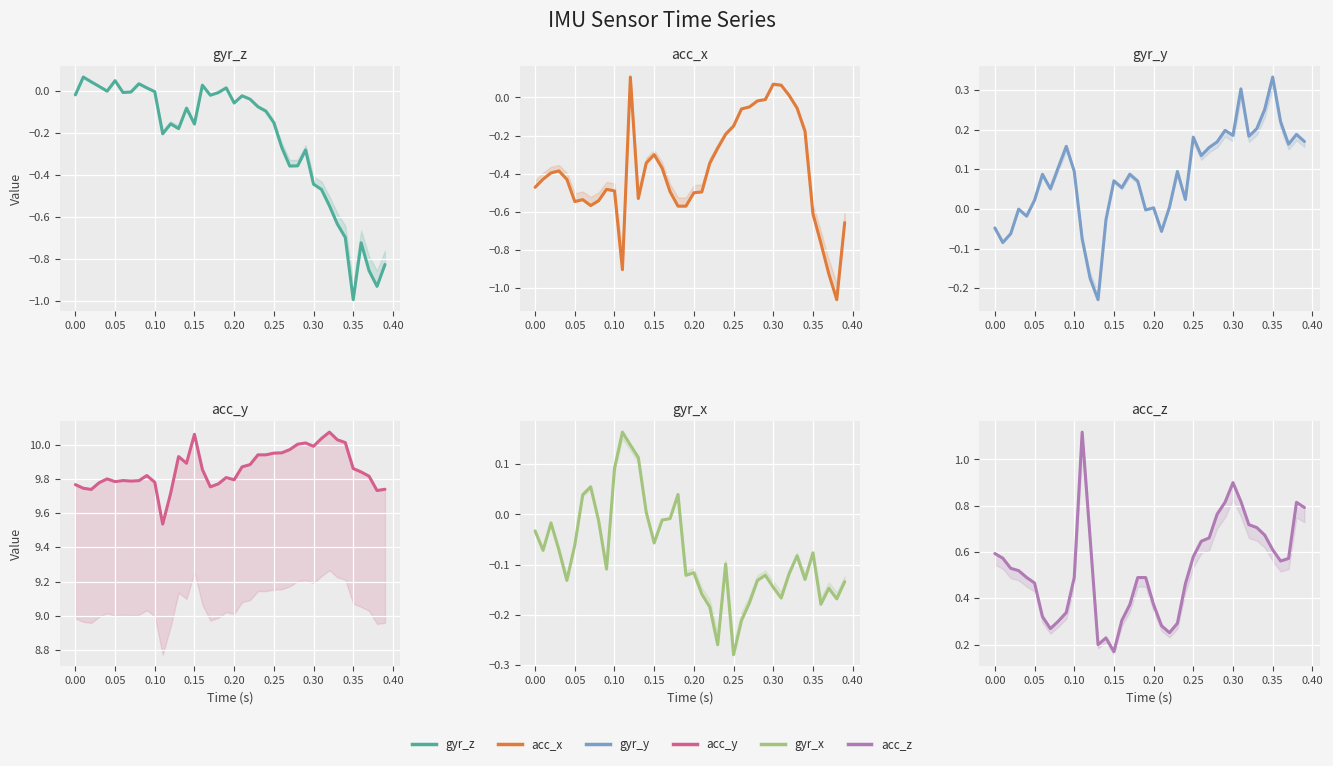

Reading left to right, what are all the values shown in this chart?

gyr_z: -0.0	0.1	0.0	0.0	-0.0	0.0	-0.0	-0.0	0.0	0.0	-0.0	-0.2	-0.2	-0.2	-0.1	-0.2	0.0	-0.0	-0.0	0.0	-0.1	-0.0	-0.0	-0.1	-0.1	-0.2	-0.3	-0.4	-0.4	-0.3	-0.4	-0.5	-0.5	-0.6	-0.7	-1.0	-0.7	-0.9	-0.9	-0.8
acc_x: -0.5	-0.4	-0.4	-0.4	-0.4	-0.5	-0.5	-0.6	-0.5	-0.5	-0.5	-0.9	0.1	-0.5	-0.3	-0.3	-0.4	-0.5	-0.6	-0.6	-0.5	-0.5	-0.3	-0.3	-0.2	-0.1	-0.1	-0.0	-0.0	-0.0	0.1	0.1	0.0	-0.1	-0.2	-0.6	-0.8	-0.9	-1.1	-0.7
gyr_y: -0.0	-0.1	-0.1	-0.0	-0.0	0.0	0.1	0.1	0.1	0.2	0.1	-0.1	-0.2	-0.2	-0.0	0.1	0.1	0.1	0.1	-0.0	0.0	-0.1	0.0	0.1	0.0	0.2	0.1	0.2	0.2	0.2	0.2	0.3	0.2	0.2	0.3	0.3	0.2	0.2	0.2	0.2
acc_y: 9.8	9.7	9.7	9.8	9.8	9.8	9.8	9.8	9.8	9.8	9.8	9.5	9.7	9.9	9.9	10.1	9.9	9.8	9.8	9.8	9.8	9.9	9.9	9.9	9.9	9.9	10.0	10.0	10.0	10.0	10.0	10.0	10.1	10.0	10.0	9.9	9.8	9.8	9.7	9.7
gyr_x: -0.0	-0.1	-0.0	-0.1	-0.1	-0.1	0.0	0.1	-0.0	-0.1	0.1	0.2	0.1	0.1	0.0	-0.1	-0.0	-0.0	0.0	-0.1	-0.1	-0.2	-0.2	-0.3	-0.1	-0.3	-0.2	-0.2	-0.1	-0.1	-0.1	-0.2	-0.1	-0.1	-0.1	-0.1	-0.2	-0.1	-0.2	-0.1
acc_z: 0.6	0.6	0.5	0.5	0.5	0.5	0.3	0.3	0.3	0.3	0.5	1.1	0.7	0.2	0.2	0.2	0.3	0.4	0.5	0.5	0.4	0.3	0.3	0.3	0.5	0.6	0.6	0.7	0.8	0.8	0.9	0.8	0.7	0.7	0.7	0.6	0.6	0.6	0.8	0.8